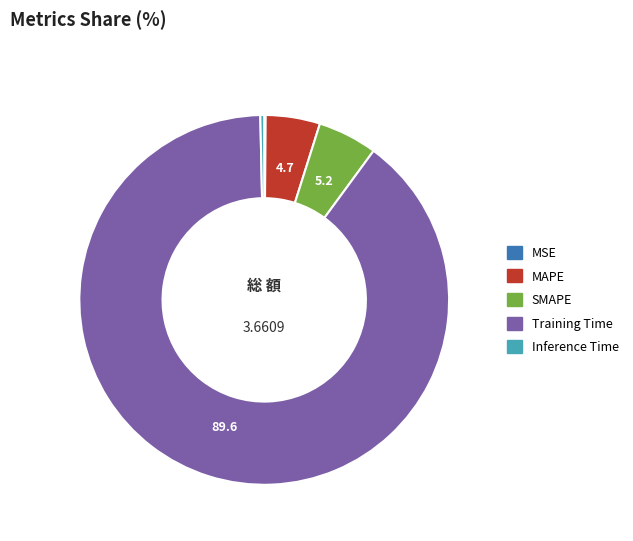

Which category accounts for the majority?

Training Time